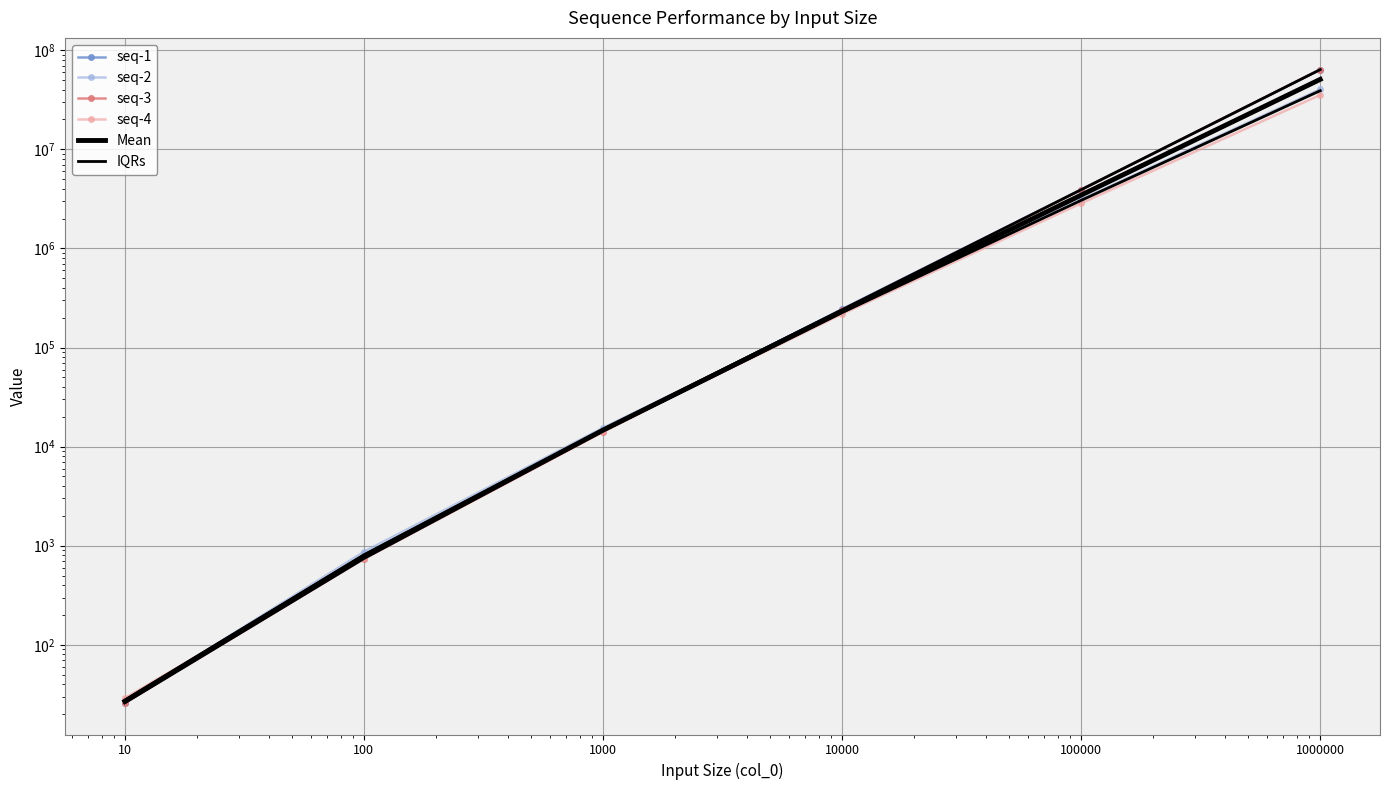

What is the minimum value for seq-2?

27.0